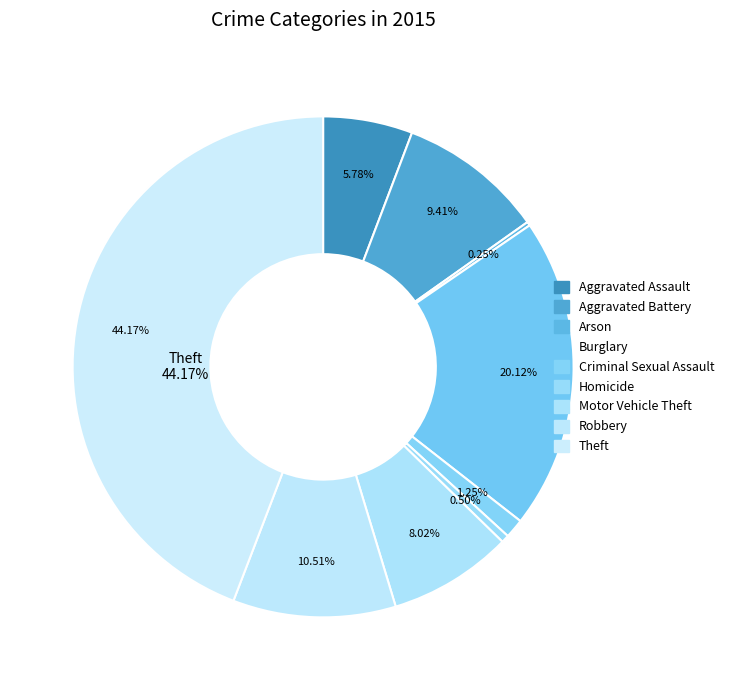

How much of the chart is everything except Theft?

55.8%